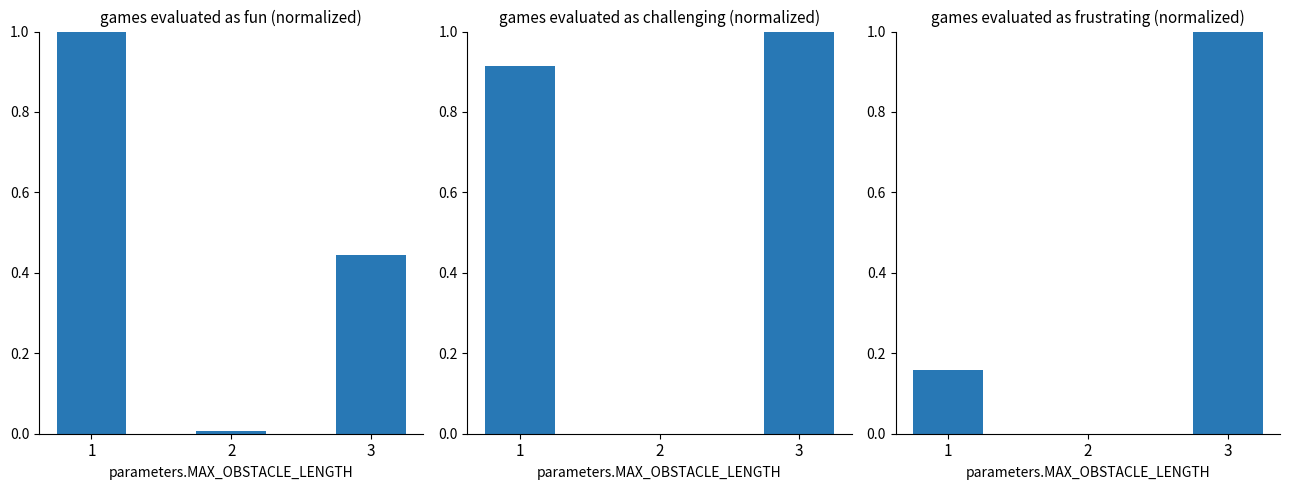

At which label is games evaluated as fun (normalized) closest to 0?

2